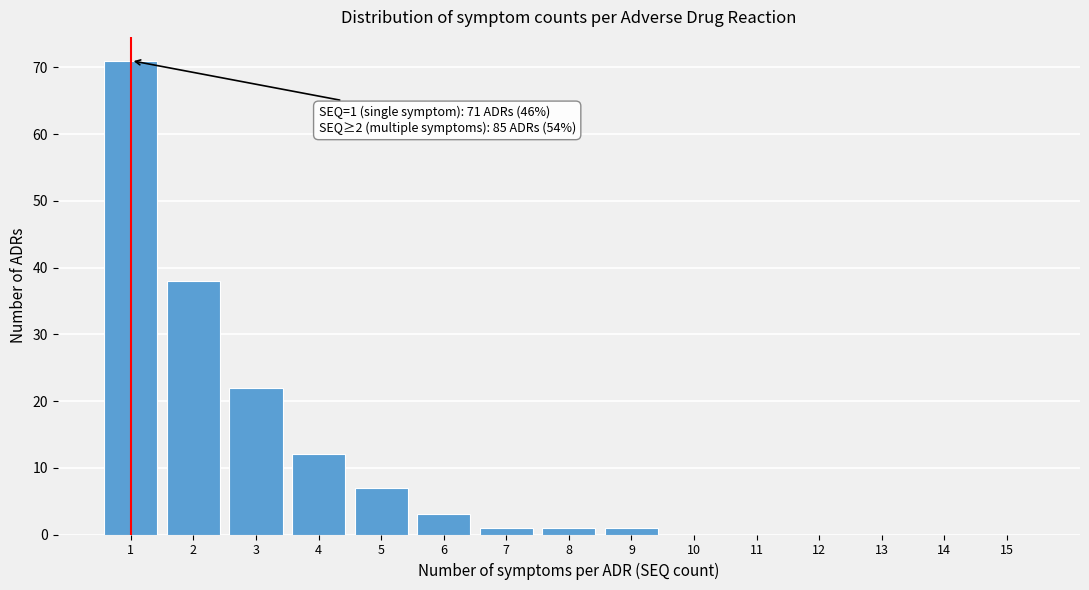

Which range on the x-axis has the tallest bar?

0.5 to 1.5